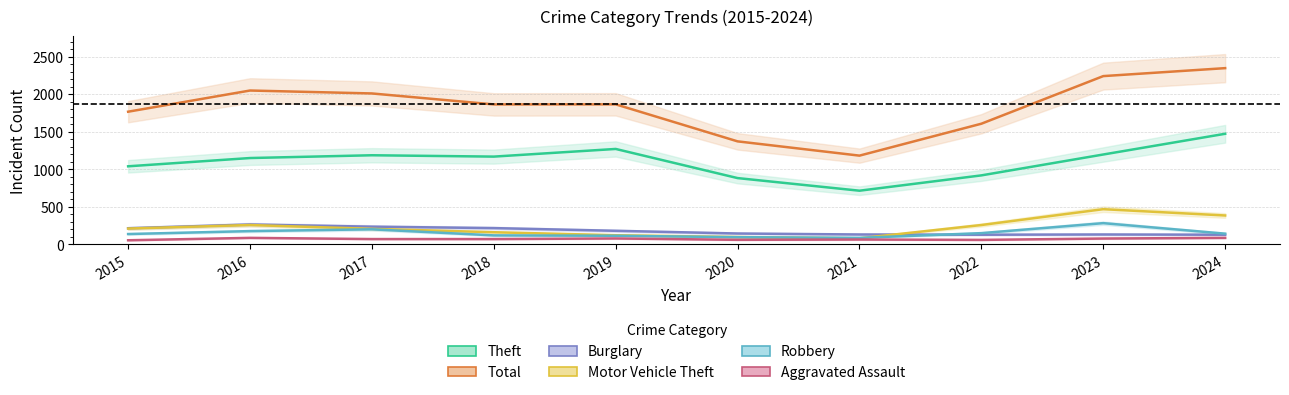

List the labels in order of Total value, smallest first.

2021, 2020, 2022, 2015, 2018, 2019, 2017, 2016, 2023, 2024